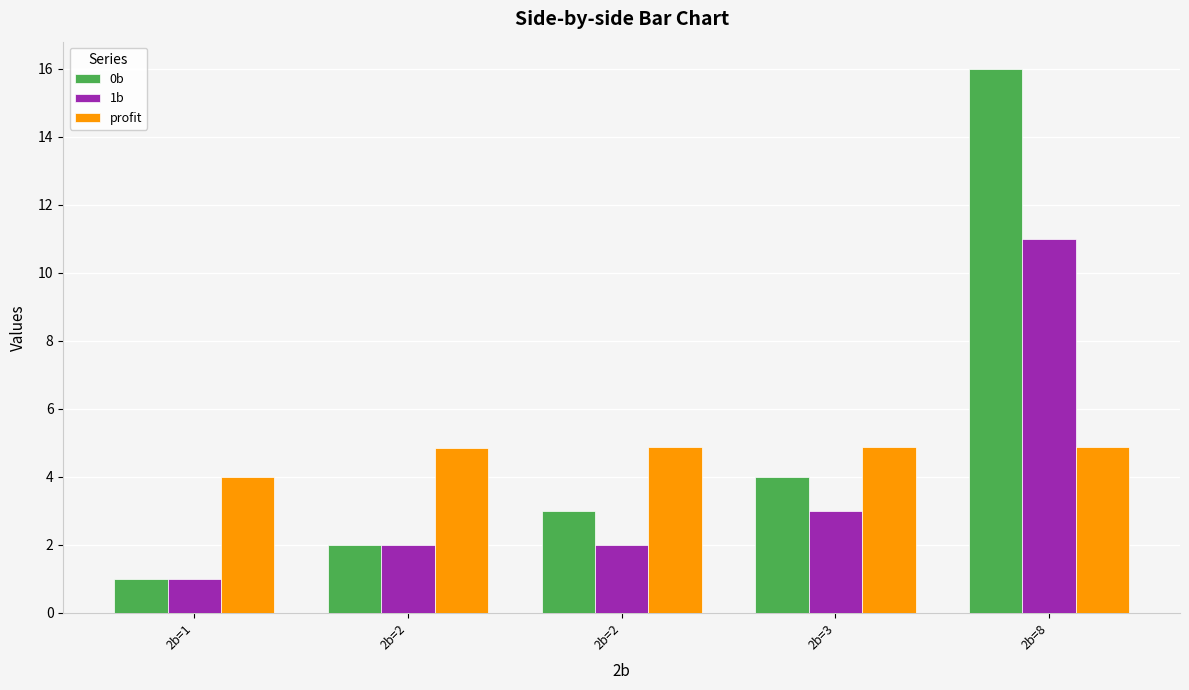

How many values in the profit series exceed 4?

4